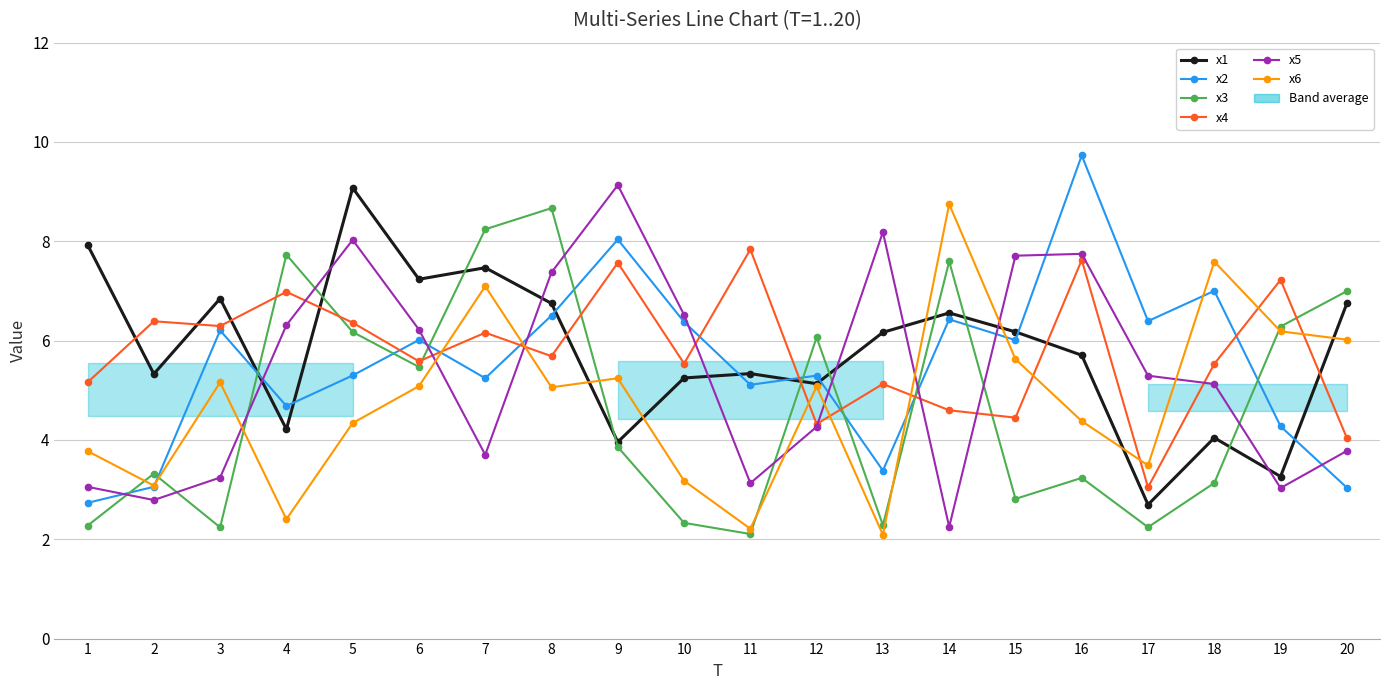

At which label does x2 first exceed 6?

3